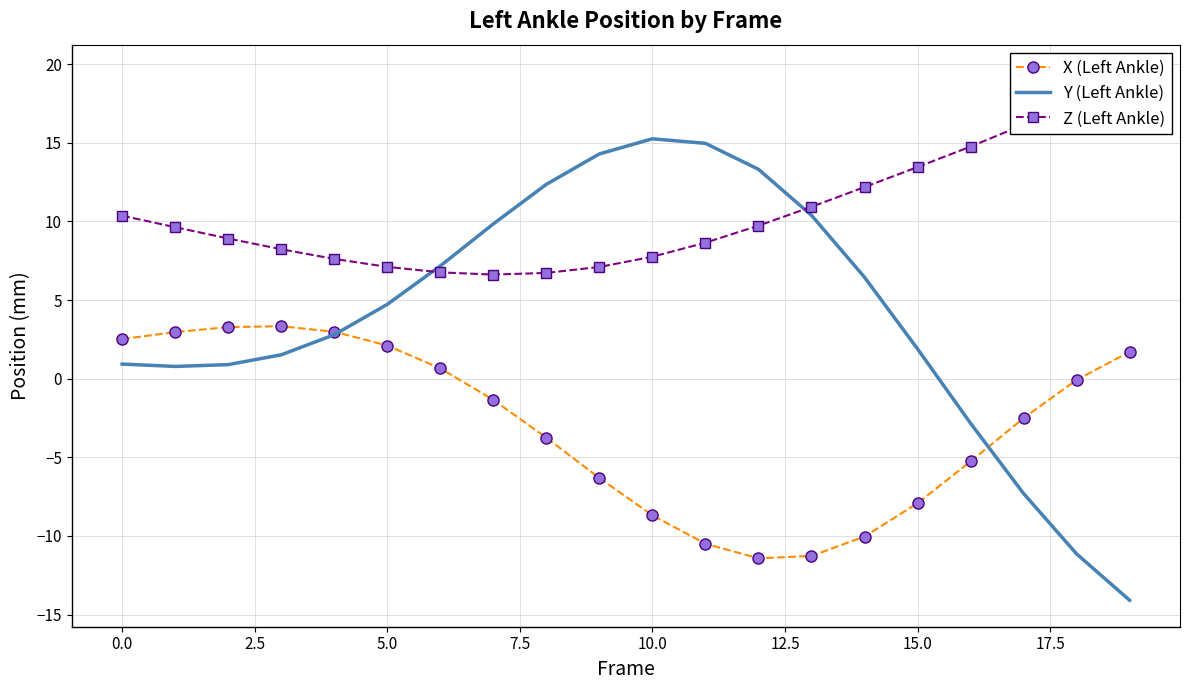

What are all the series names shown in the legend?

X (Left Ankle), Y (Left Ankle), Z (Left Ankle)